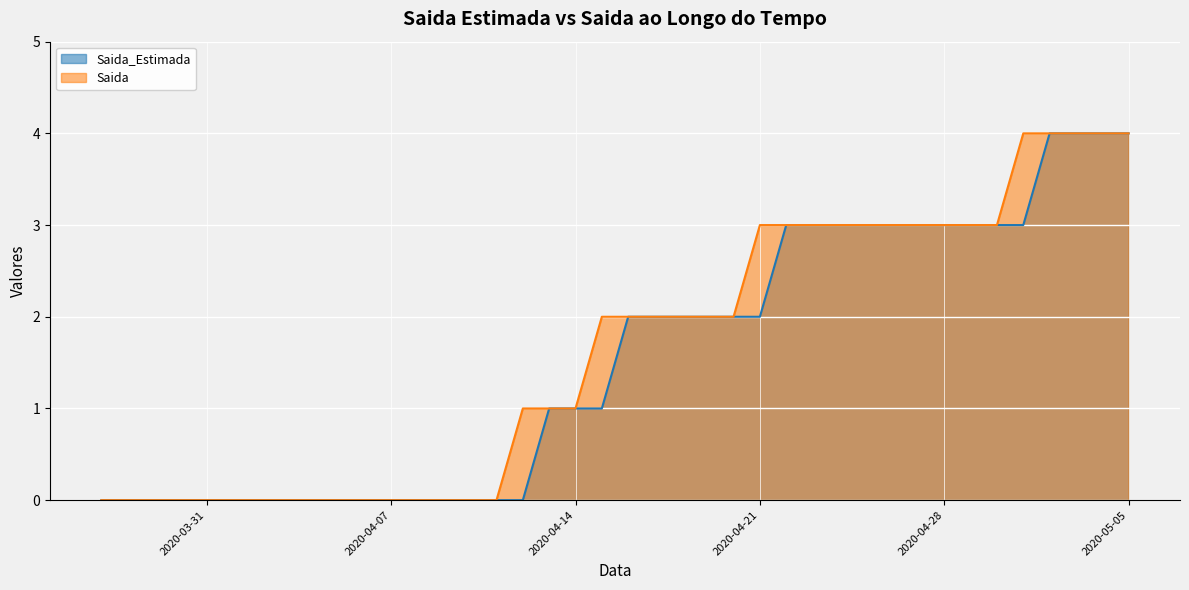

What is the approximate value of Saida_Estimada at 2020-05-04?

4